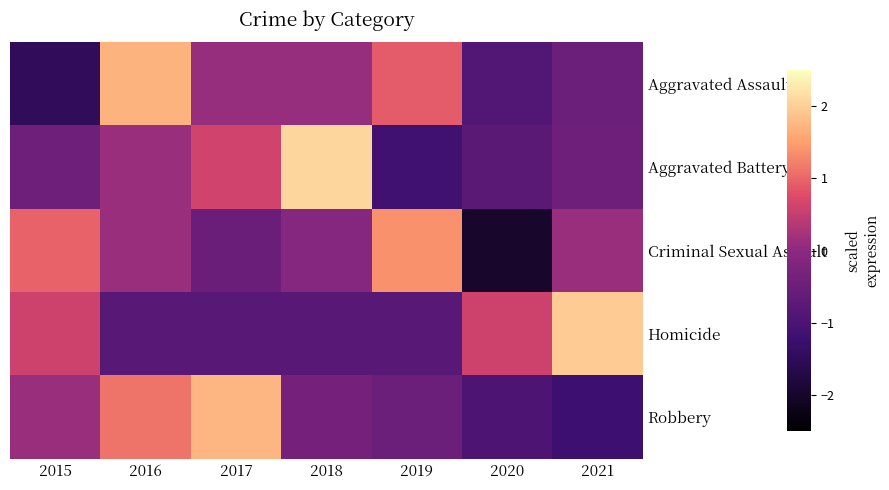

At which category does the chart reach its minimum across all series?

2020